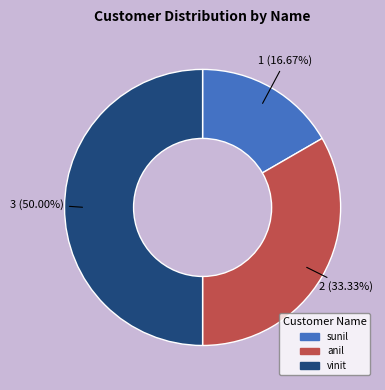

How many segments does this pie chart have?

3